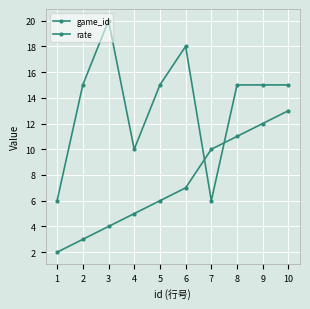

Count the number of data series in this chart.

2